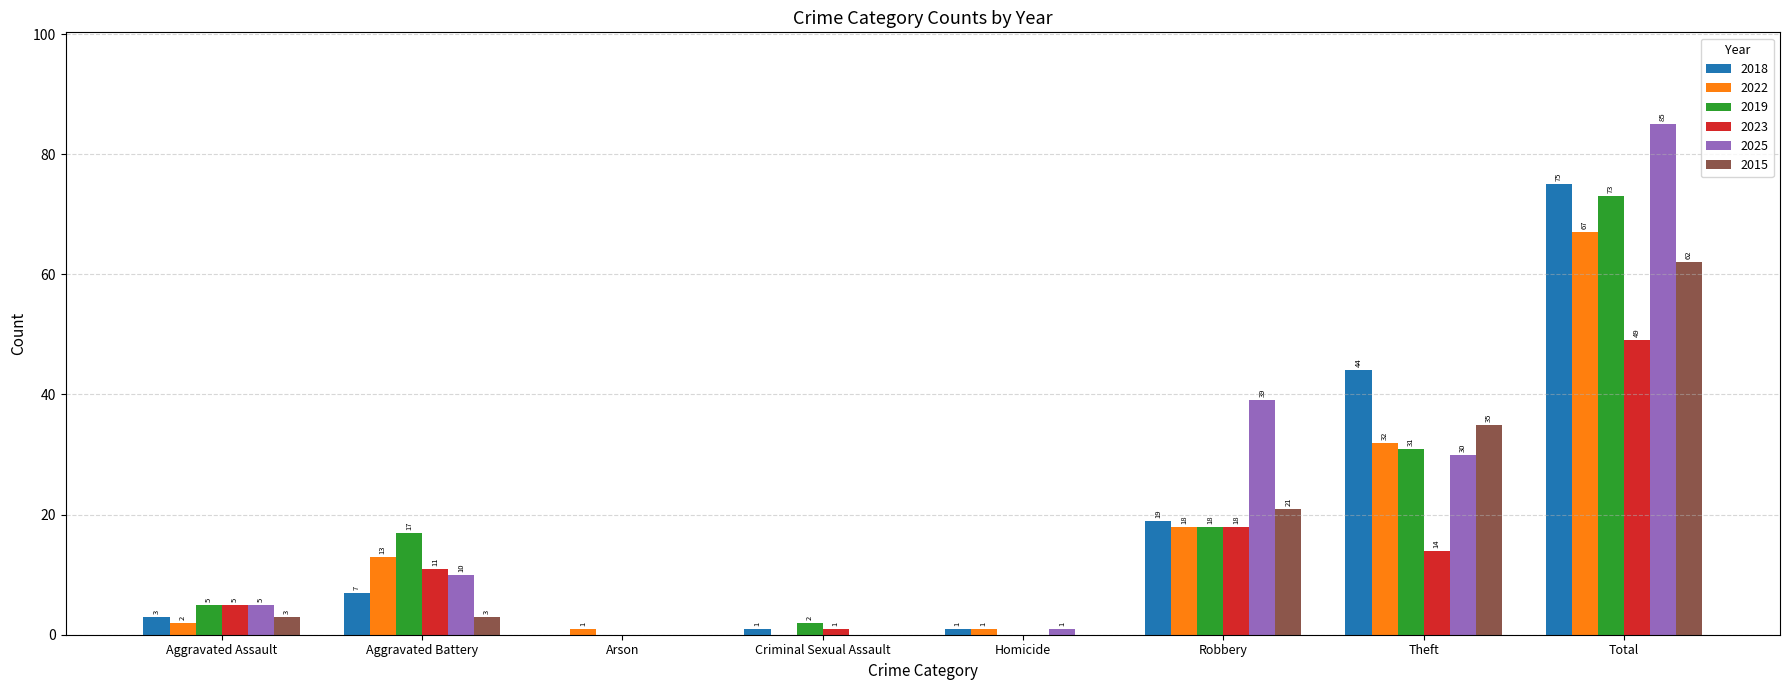

At which category is the sum across all series the highest?

Total